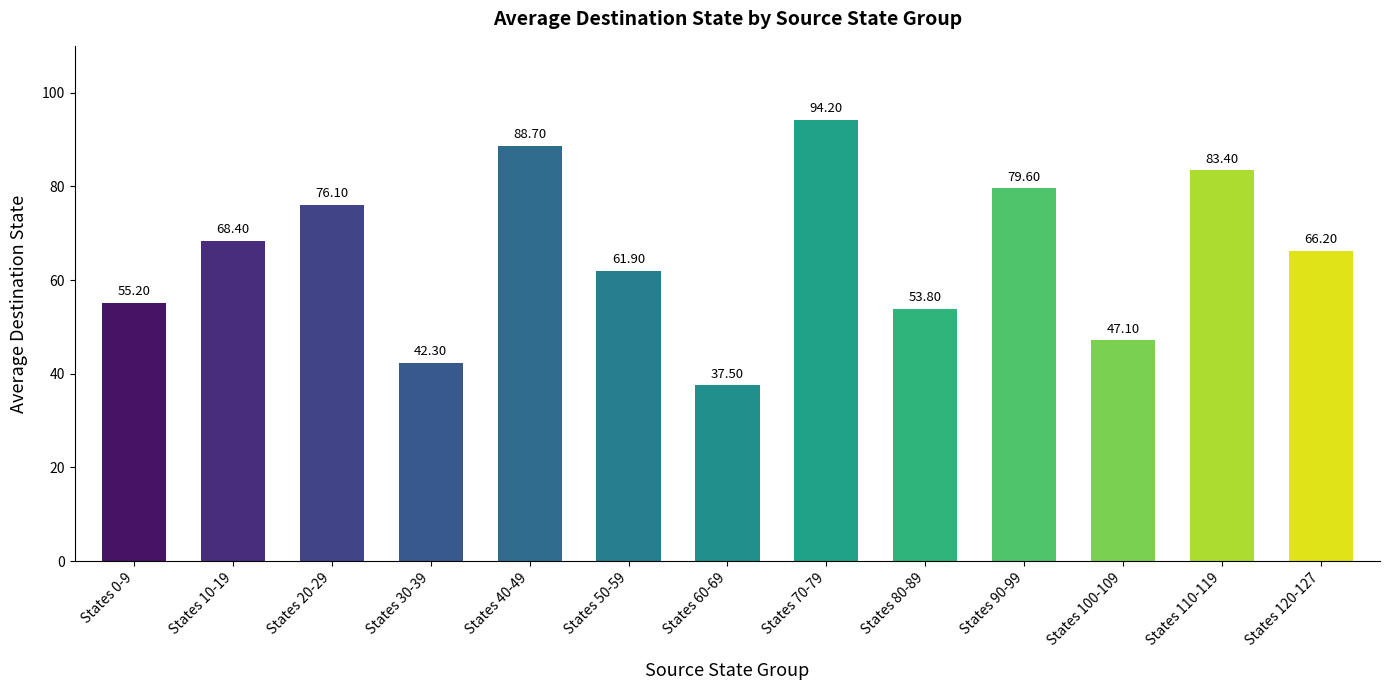

Rank the categories by value from lowest to highest.

States 60-69, States 30-39, States 100-109, States 80-89, States 0-9, States 50-59, States 120-127, States 10-19, States 20-29, States 90-99, States 110-119, States 40-49, States 70-79